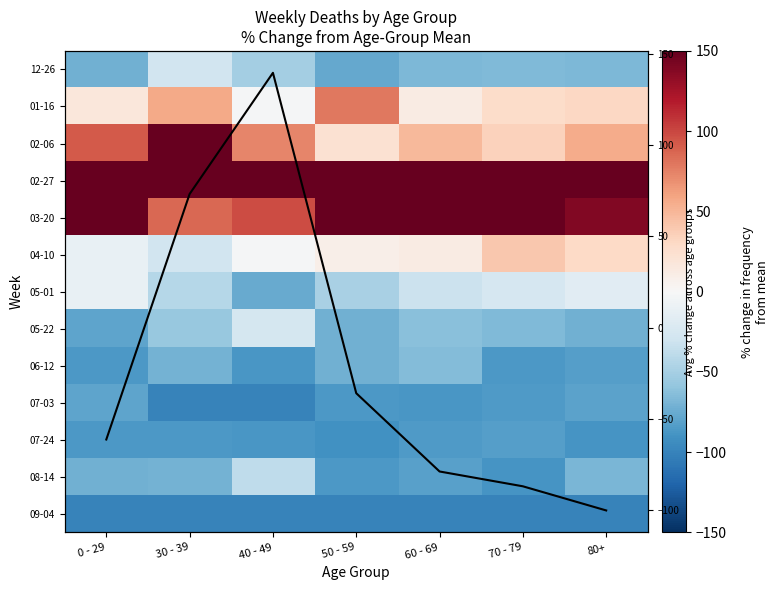

The value of 12-26 at 30 - 39 is -42.6. True or false?

False